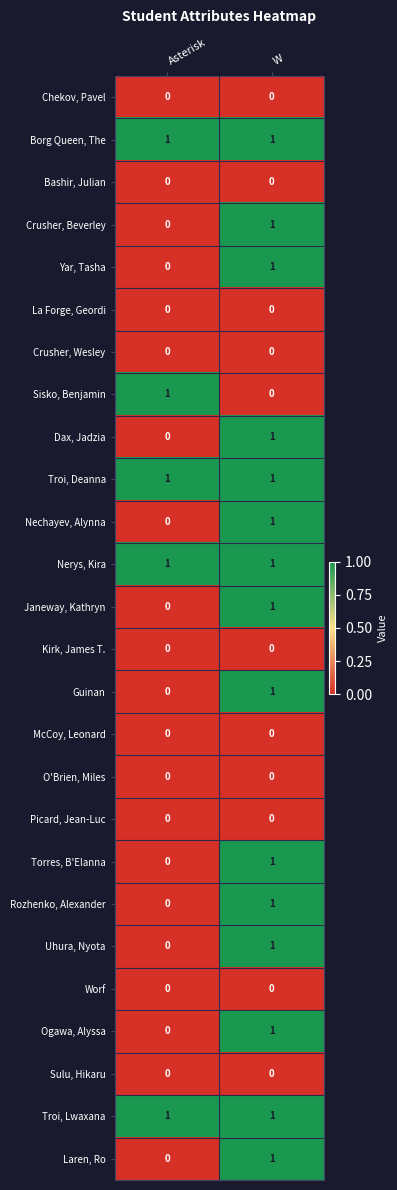

At which category is the sum across all series the highest?

W